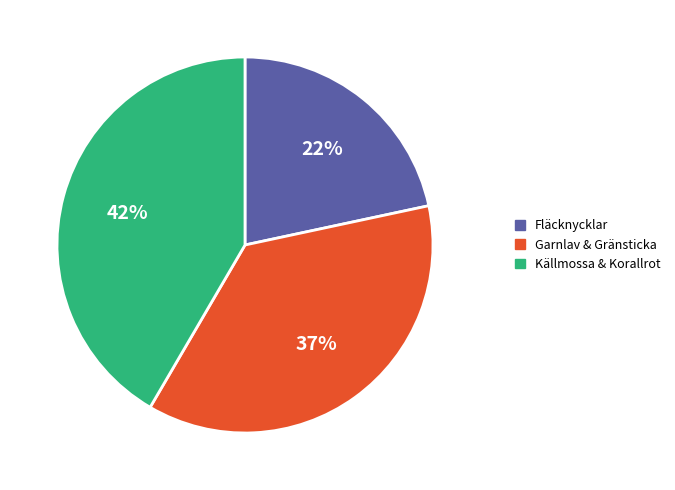

To the nearest percent, what is the average slice percentage?

33%